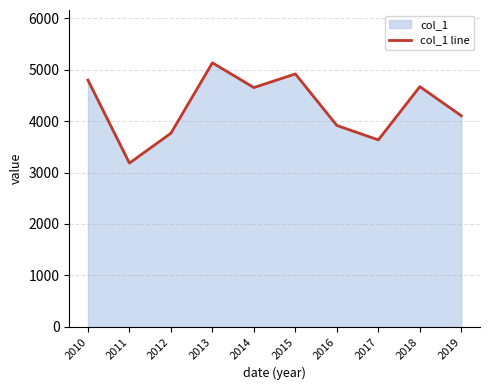

List the labels in order of value, smallest first.

2011, 2017, 2012, 2016, 2019, 2014, 2018, 2010, 2015, 2013